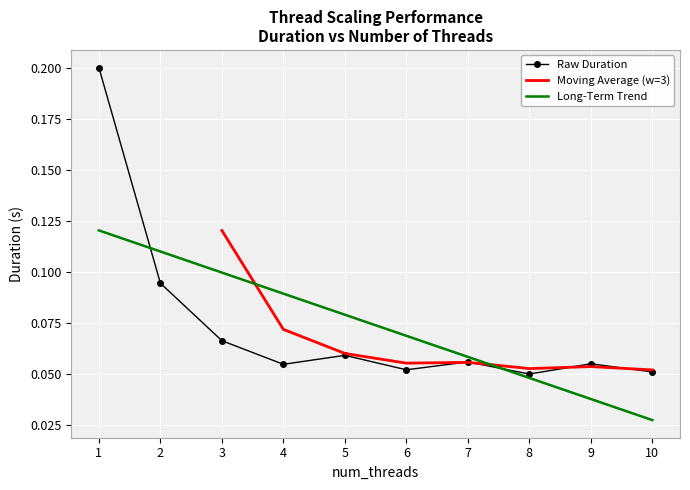

At which category does the data reach its first local valley?

4